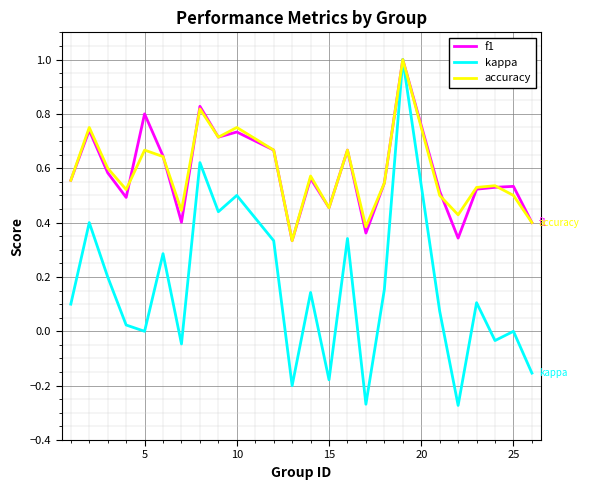

What is the greatest value displayed?

1.0